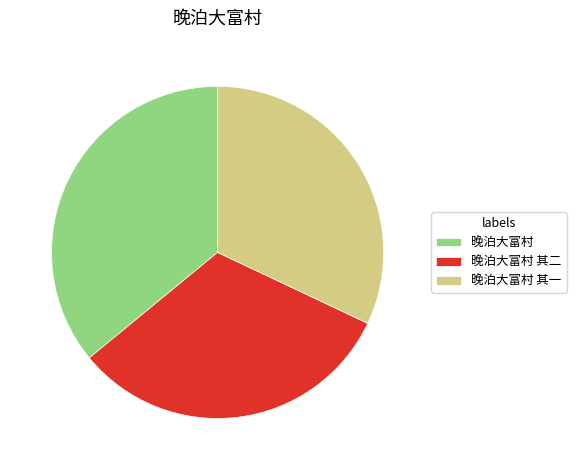

Which slice is the largest?

晚泊大富村